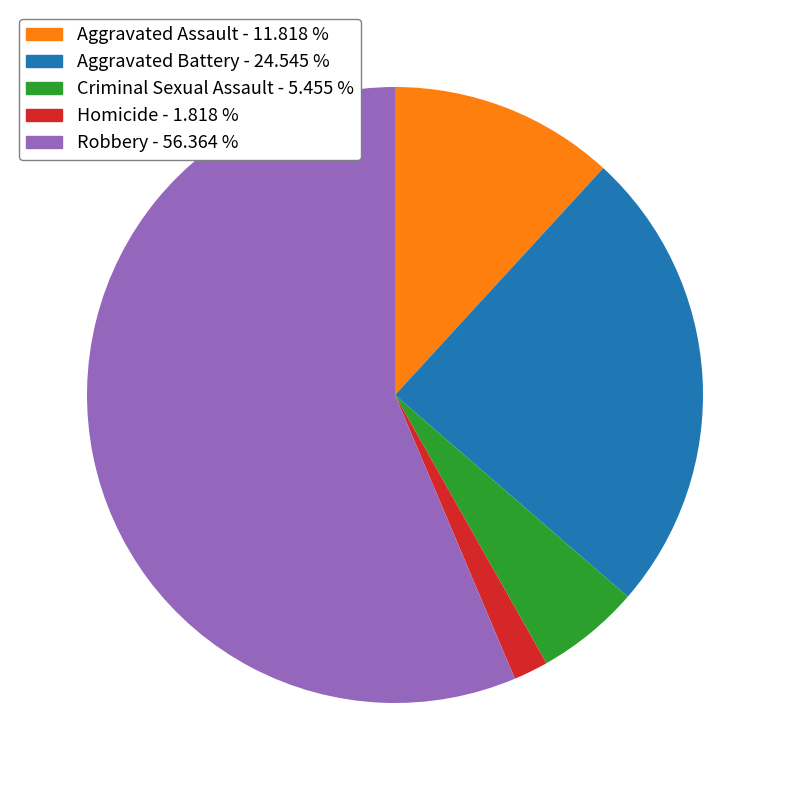

Combined, do Aggravated Assault and Homicide account for over 50%?

No